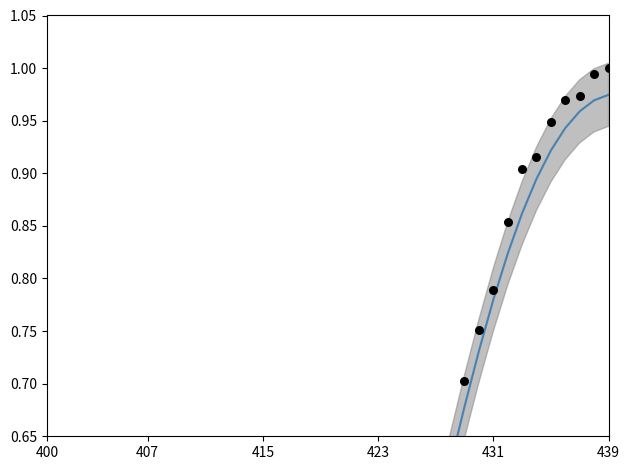

At how many categories does at least one series exceed 0?

40